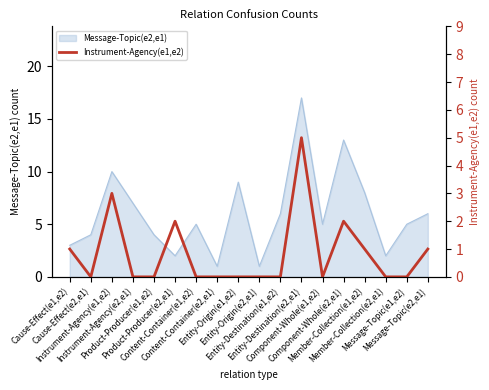

Between Member-Collection(e2,e1) and Content-Container(e2,e1), which is larger?

Member-Collection(e2,e1)